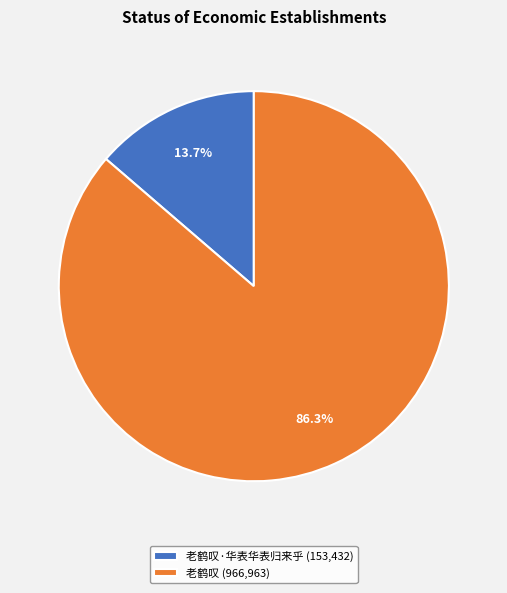

Does any single category account for the majority?

Yes